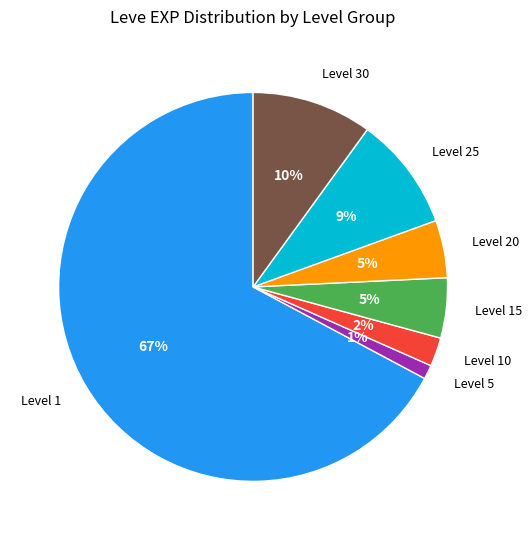

Between Level 30 and Level 25, which is larger?

Level 30